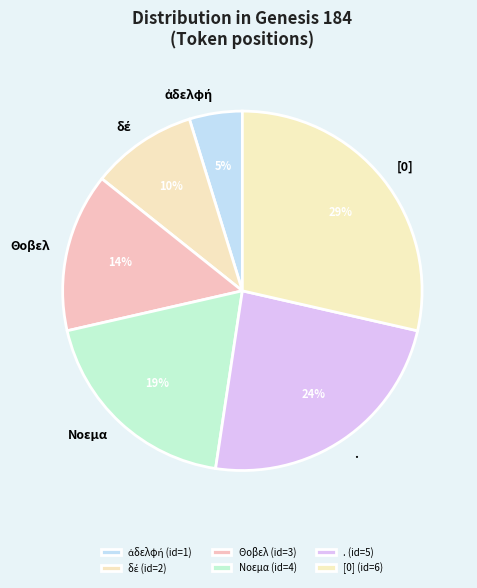

To the nearest percent, what is the average slice percentage?

17%